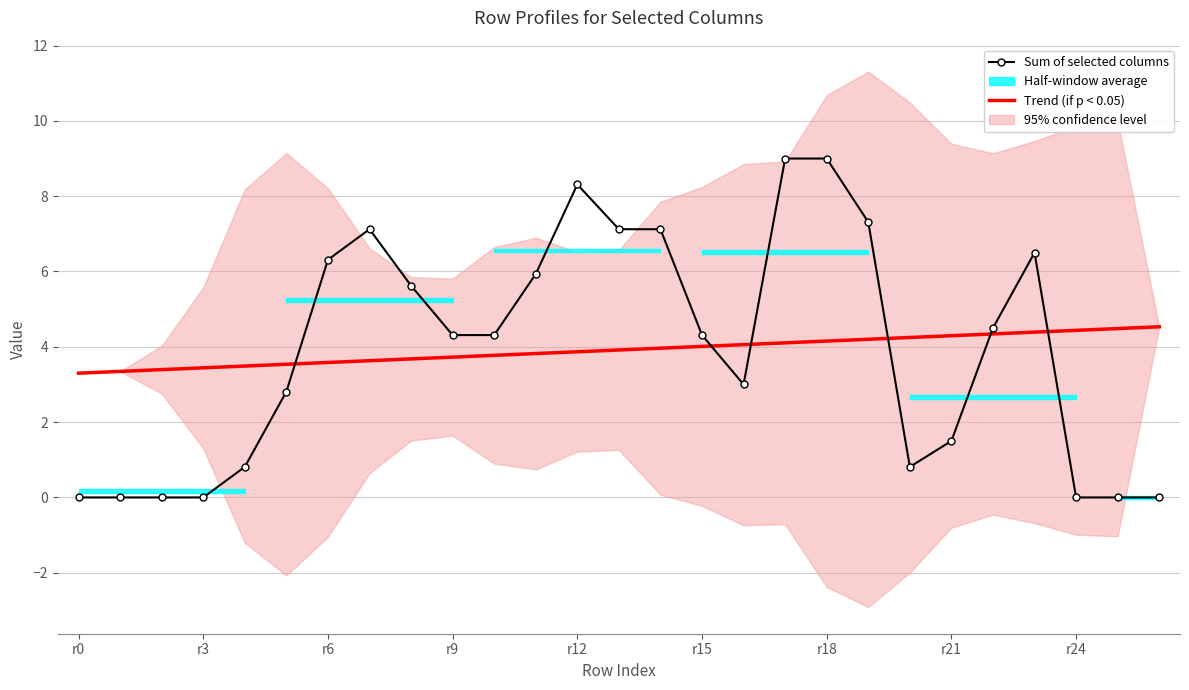

Between r3 and 9, which series saw the biggest shift?

Sum of selected columns